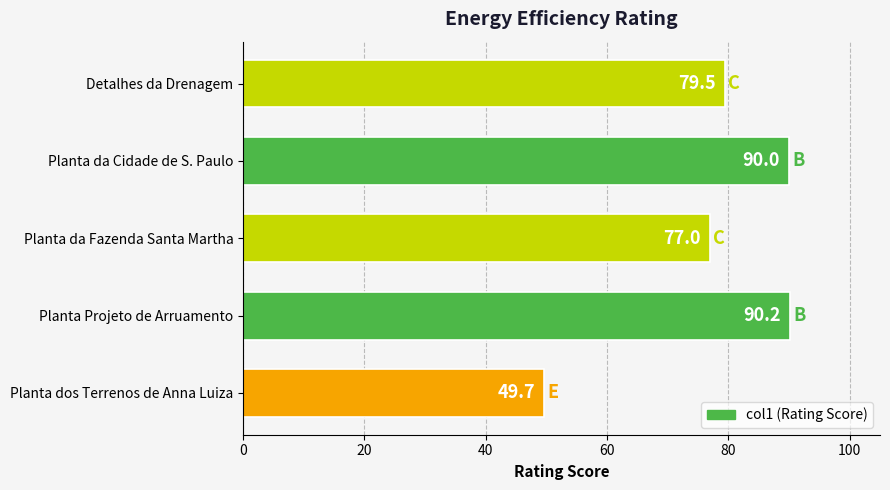

Are the bars horizontal?

Yes